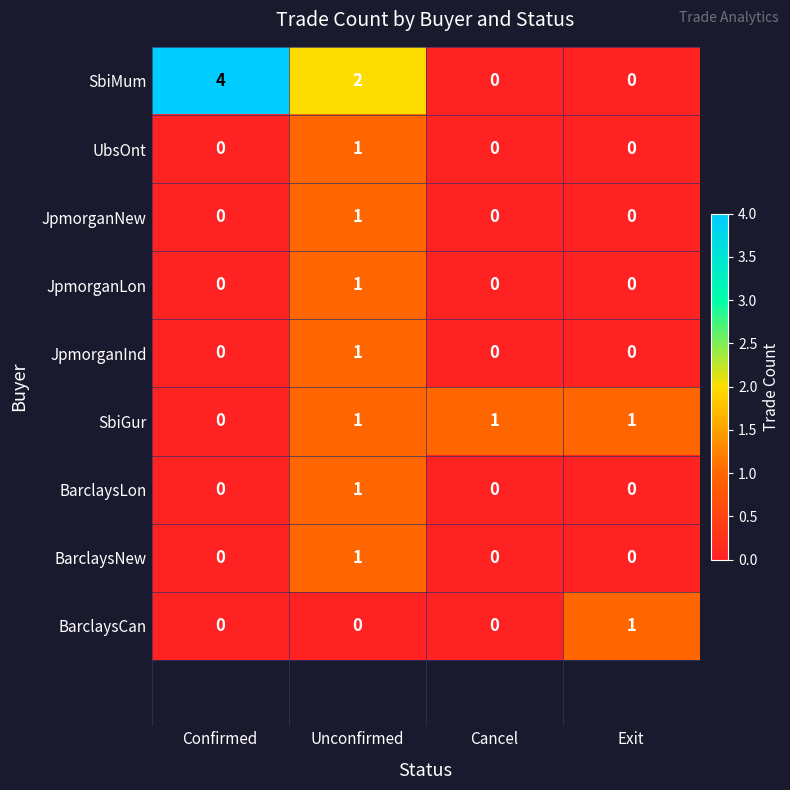

Which series changed the most between Unconfirmed and Cancel?

SbiMum